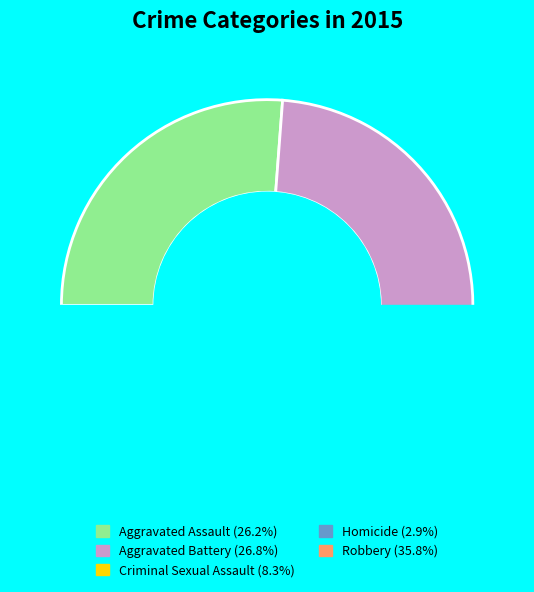

To the nearest percent, what portion does Aggravated Assault represent?

26%